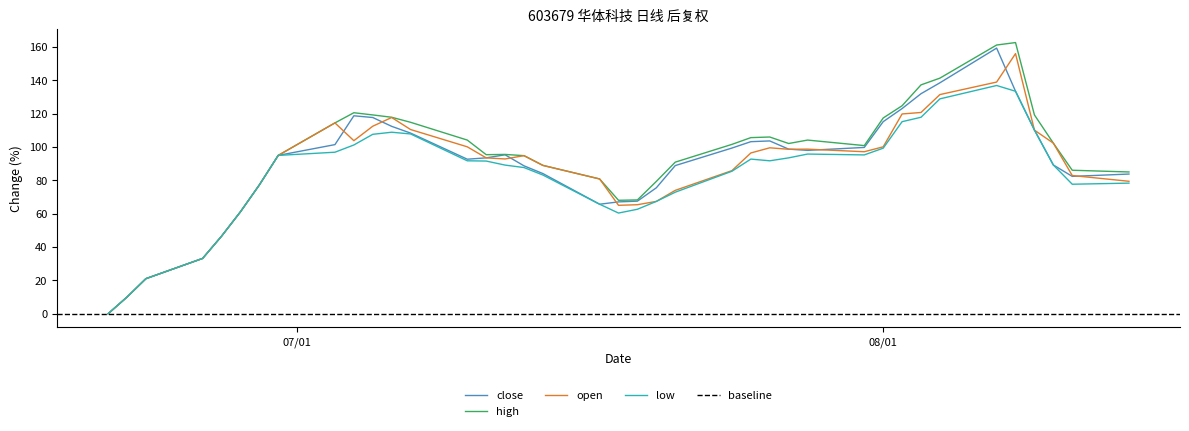

In low, how many points are higher than both neighbors (excluding endpoints)?

4